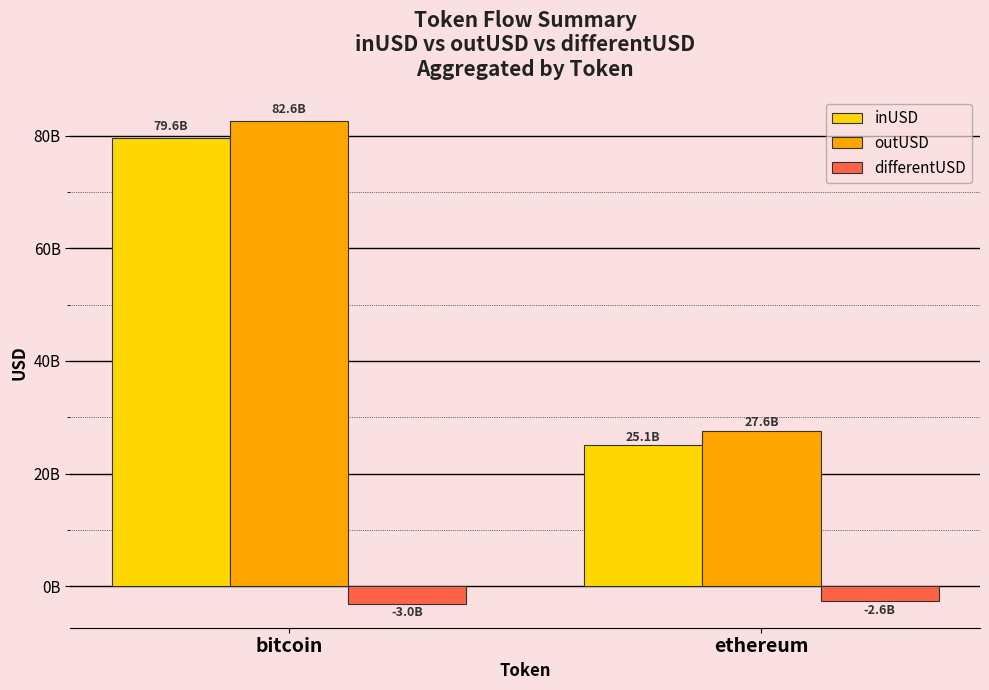

What are all the series names shown in the legend?

inUSD, outUSD, differentUSD